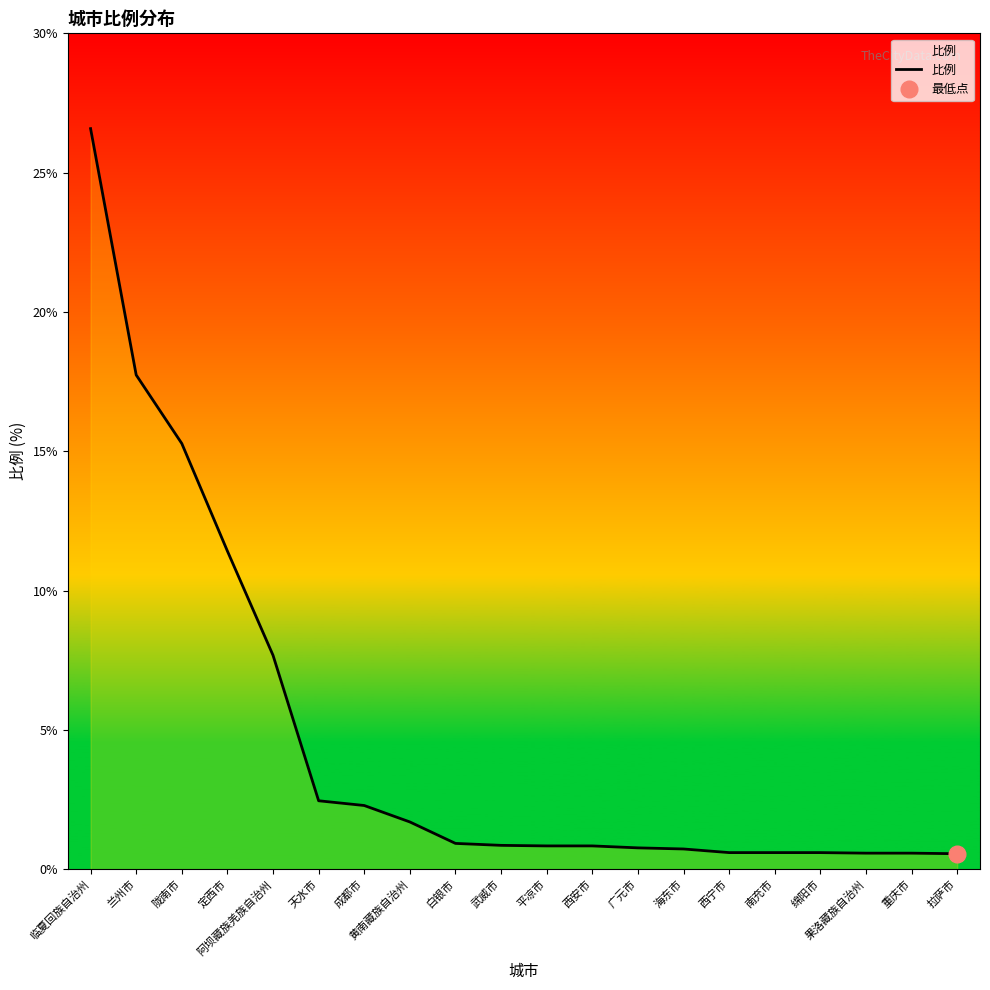

List the labels in order of value, largest first.

临夏回族自治州, 兰州市, 陇南市, 定西市, 阿坝藏族羌族自治州, 天水市, 成都市, 黄南藏族自治州, 白银市, 武威市, 平凉市, 西安市, 广元市, 海东市, 西宁市, 南充市, 绵阳市, 果洛藏族自治州, 重庆市, 拉萨市